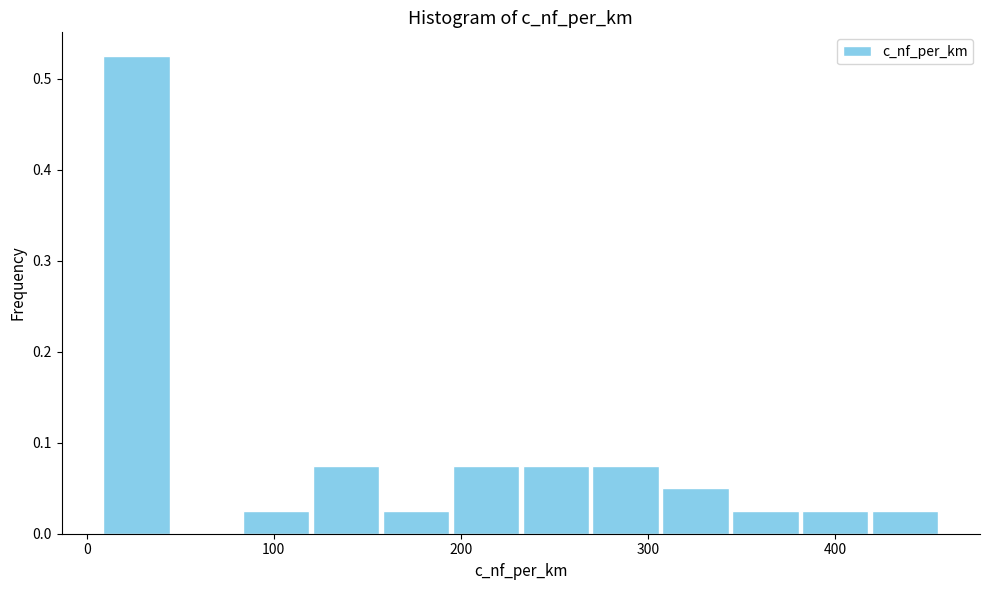

Around what value on the x-axis is the tallest bar? Give the approximate position of its centre, as read against the axis.

30